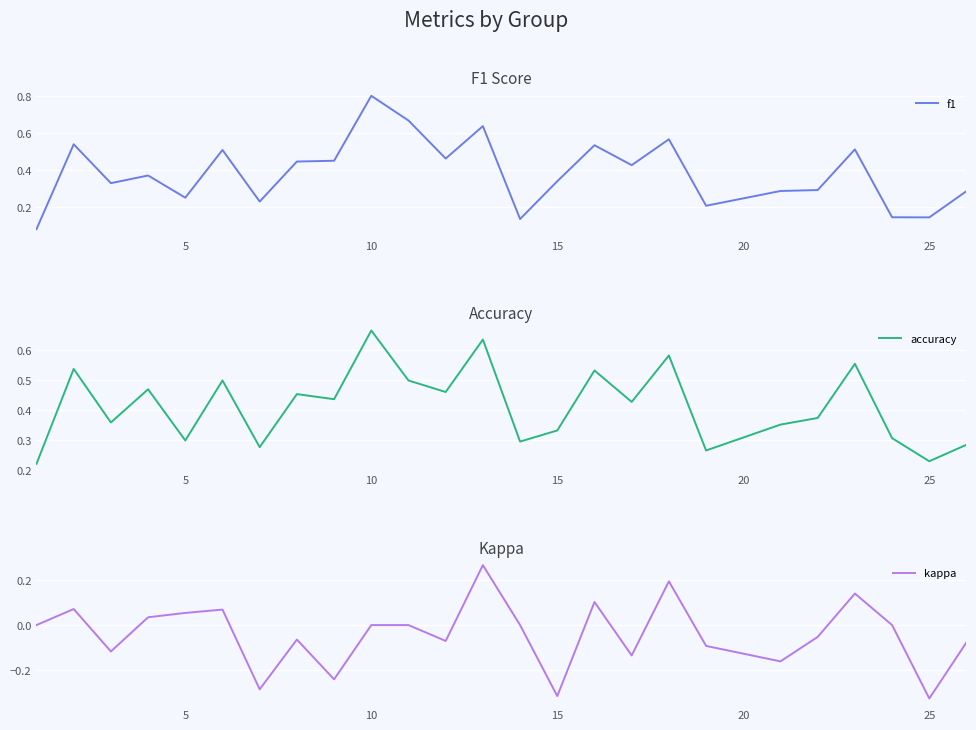

List the series in order of their peak value, lowest first.

kappa, accuracy, f1